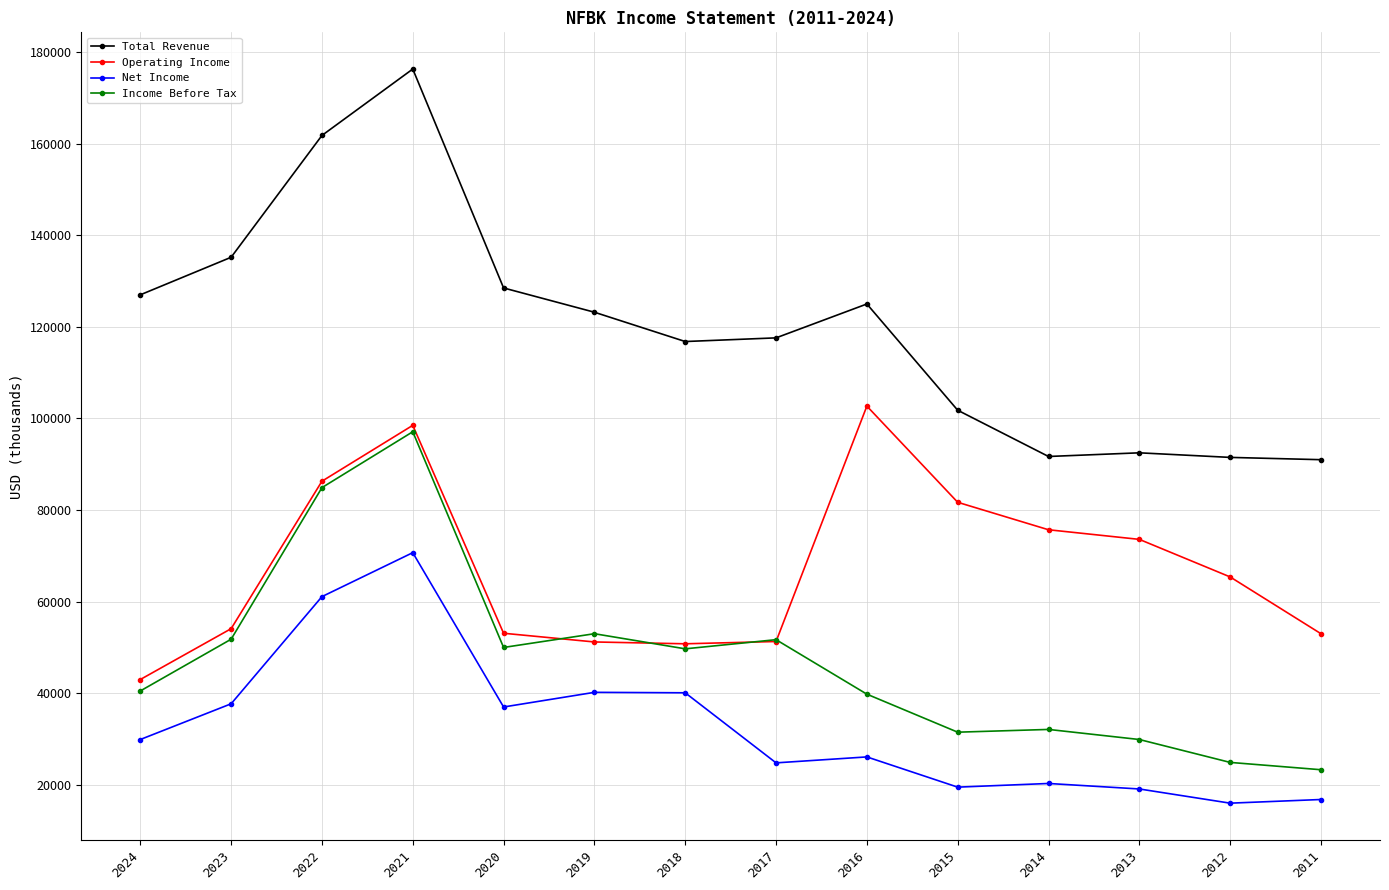

How many data points in Net Income are less than 29900?

7